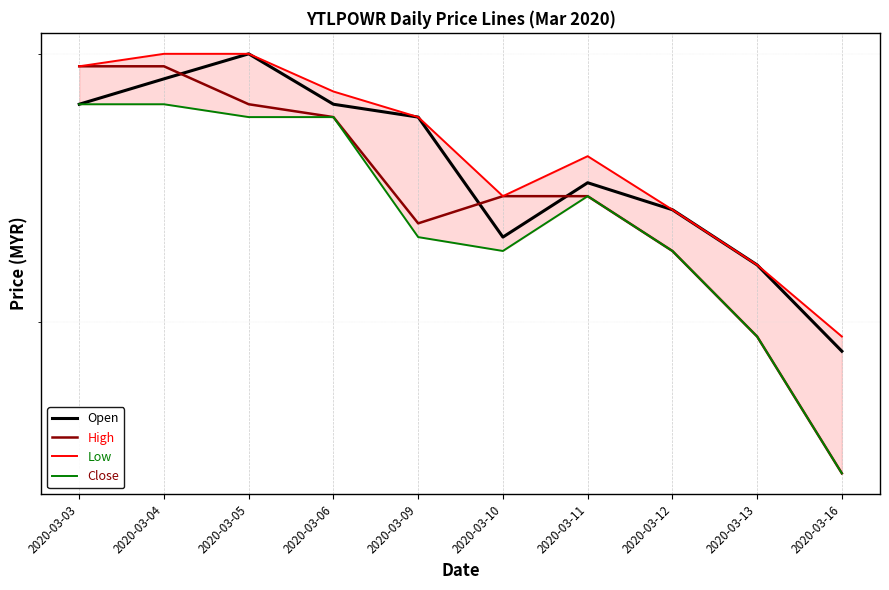

Reading left to right, transcribe all the data shown in this chart.

Open: 2020-03-03=0.7	2020-03-04=0.7	2020-03-05=0.7	2020-03-06=0.7	2020-03-09=0.7	2020-03-10=0.6	2020-03-11=0.7	2020-03-12=0.6	2020-03-13=0.6	2020-03-16=0.6
Close: 2020-03-03=0.7	2020-03-04=0.7	2020-03-05=0.7	2020-03-06=0.7	2020-03-09=0.6	2020-03-10=0.6	2020-03-11=0.6	2020-03-12=0.6	2020-03-13=0.6	2020-03-16=0.6
High: 2020-03-03=0.7	2020-03-04=0.7	2020-03-05=0.7	2020-03-06=0.7	2020-03-09=0.7	2020-03-10=0.6	2020-03-11=0.7	2020-03-12=0.6	2020-03-13=0.6	2020-03-16=0.6
Low: 2020-03-03=0.7	2020-03-04=0.7	2020-03-05=0.7	2020-03-06=0.7	2020-03-09=0.6	2020-03-10=0.6	2020-03-11=0.6	2020-03-12=0.6	2020-03-13=0.6	2020-03-16=0.6